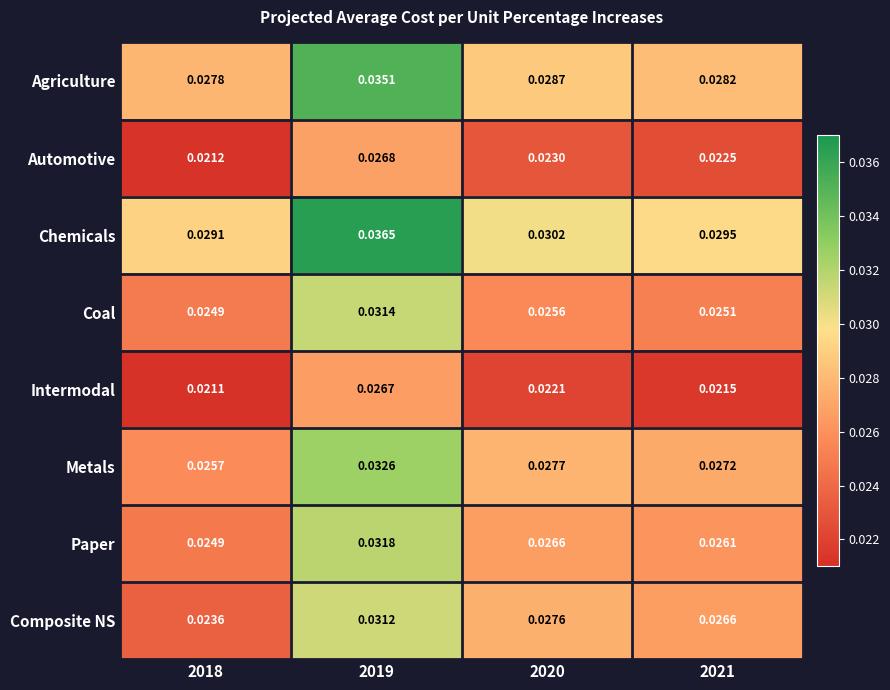

Which series has the widest spread of values?

Composite NS